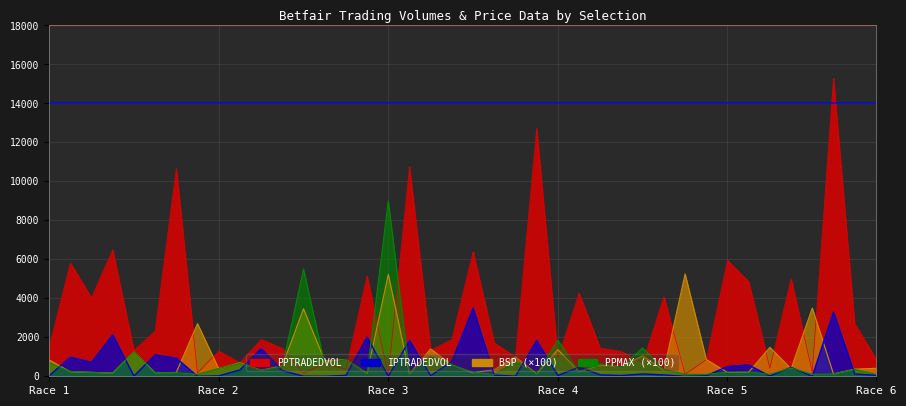

Rank the series by their maximum value, from highest to lowest.

PPTRADEDVOL, PPMAX, BSP, IPTRADEDVOL